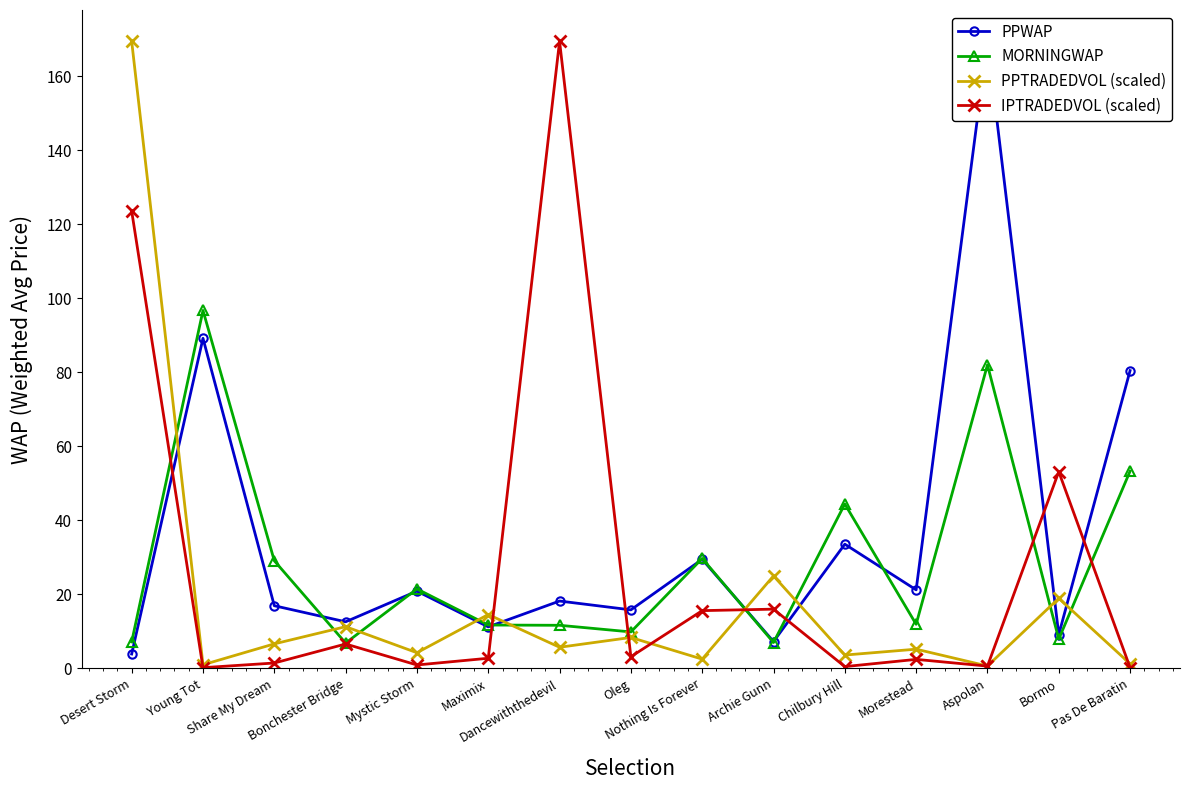

How many intersections are there between MORNINGWAP and IPTRADEDVOL (scaled)?

7